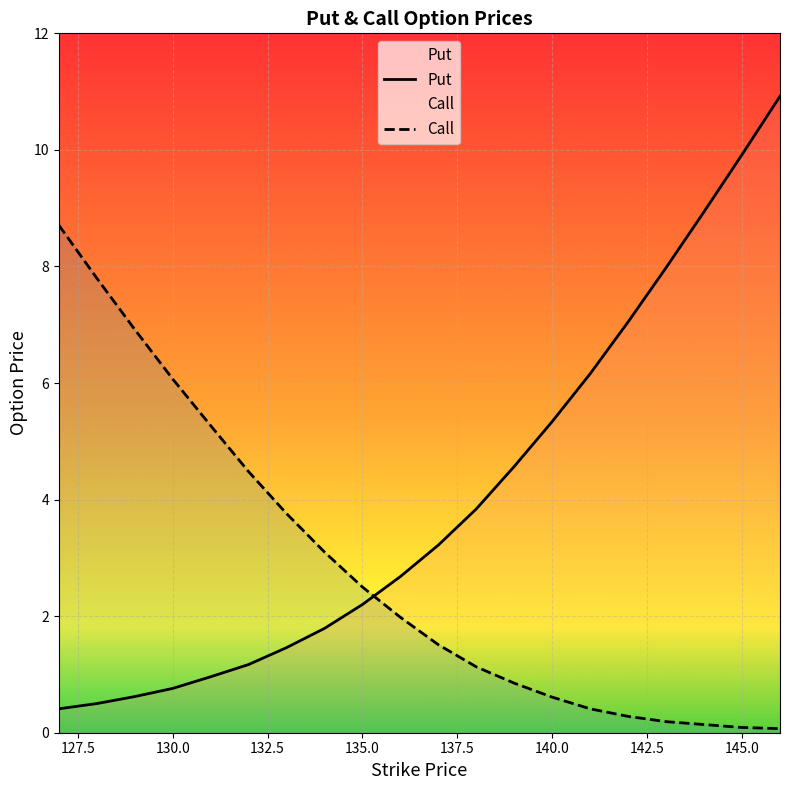

List the series in order of their peak value, lowest first.

Call, Put